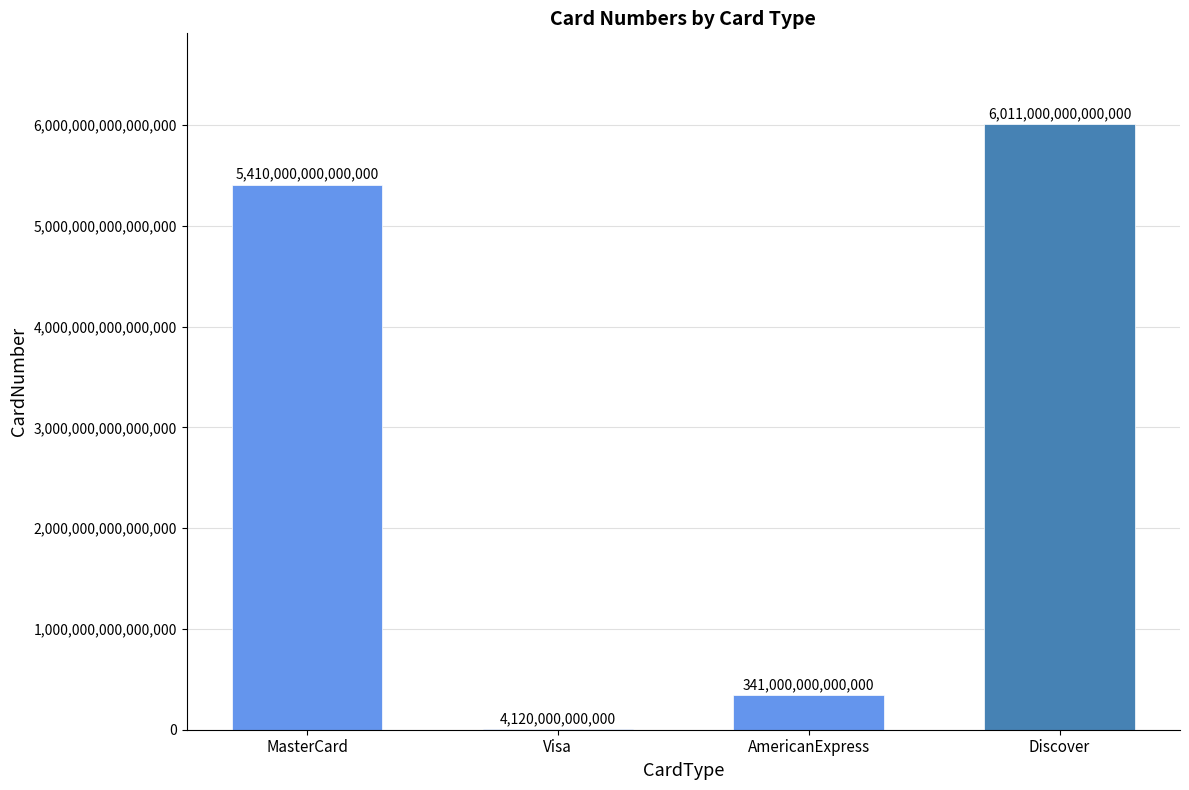

The value at Discover is 8410928356014961. True or false?

False